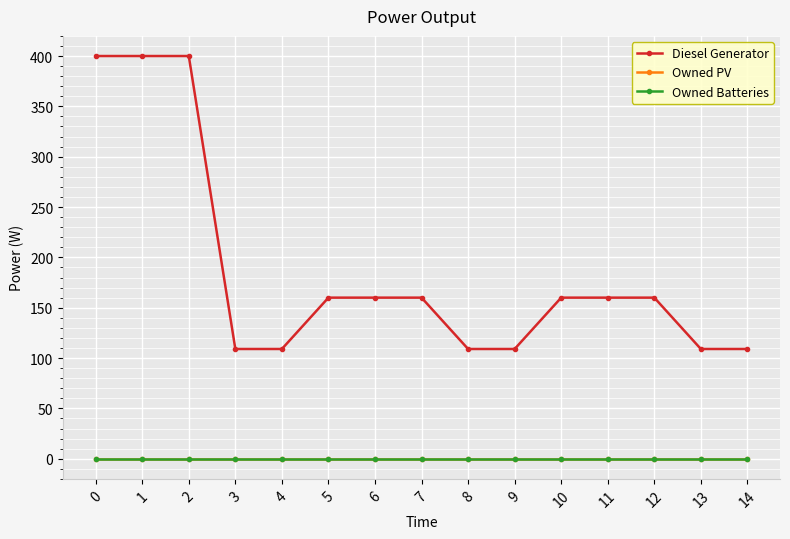

Does the chart have visible grid lines?

Yes